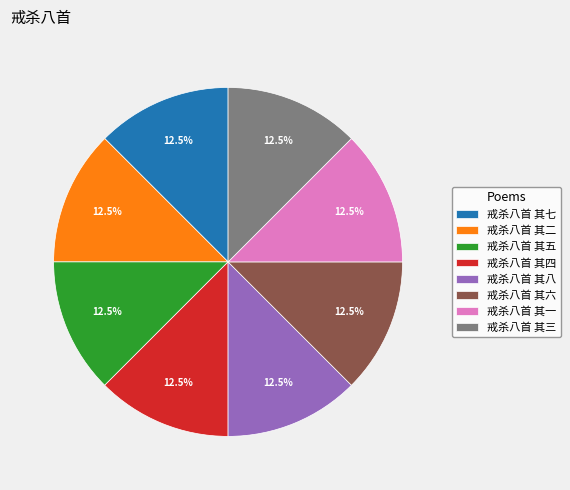

Does any single category account for the majority?

No